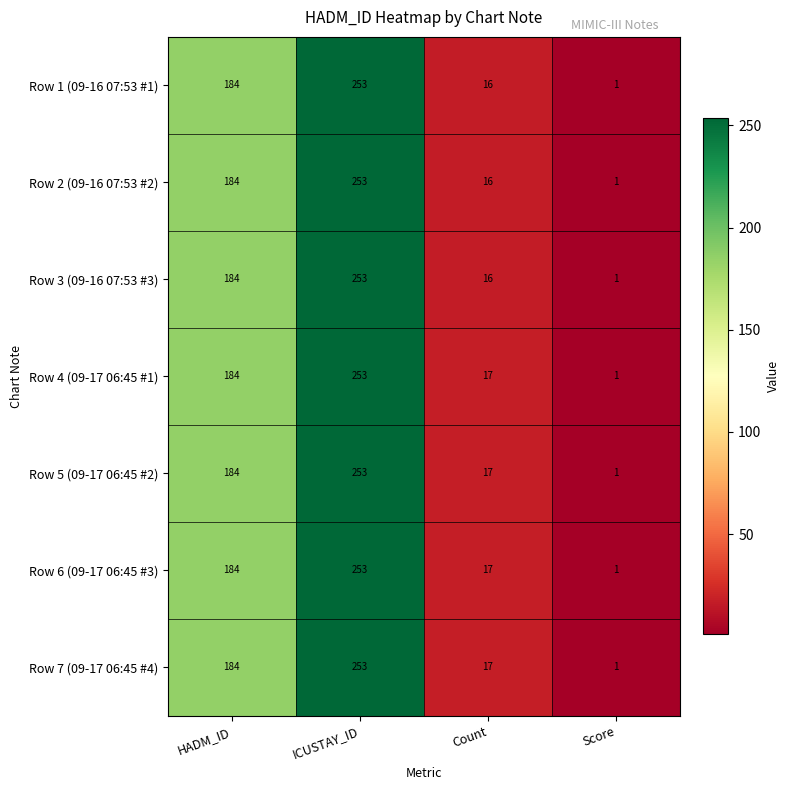

What is the average value of the Row 7 (09-17 06:45 #4) series?

114